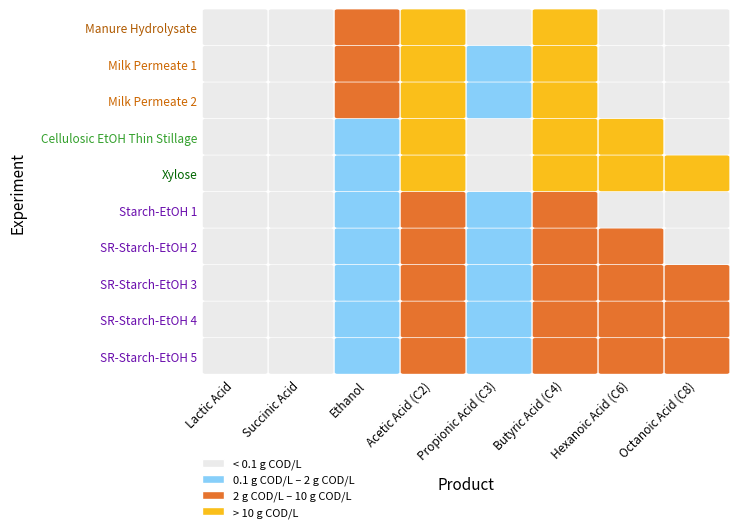

What is the sum of the Ethanol values at 7 and 8?

4